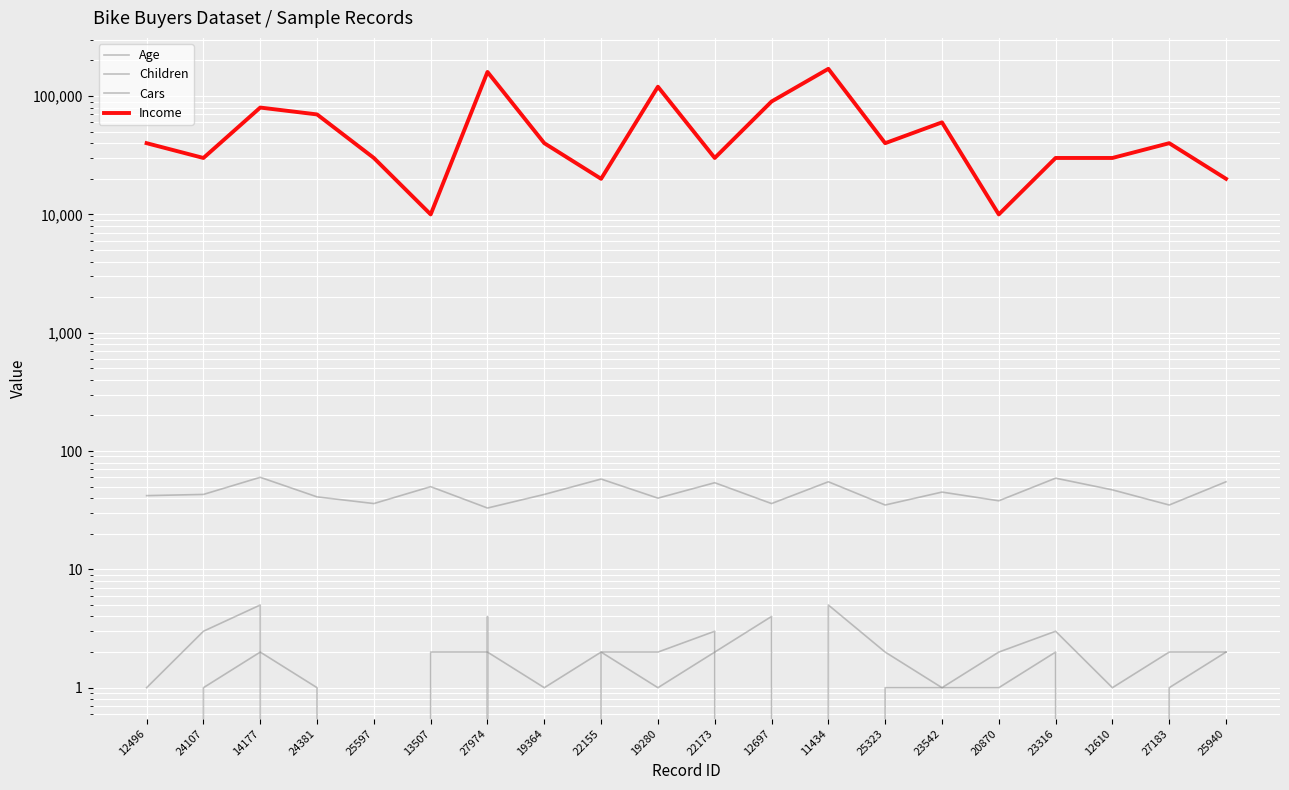

What are all the series names shown in the legend?

Age, Children, Cars, Income